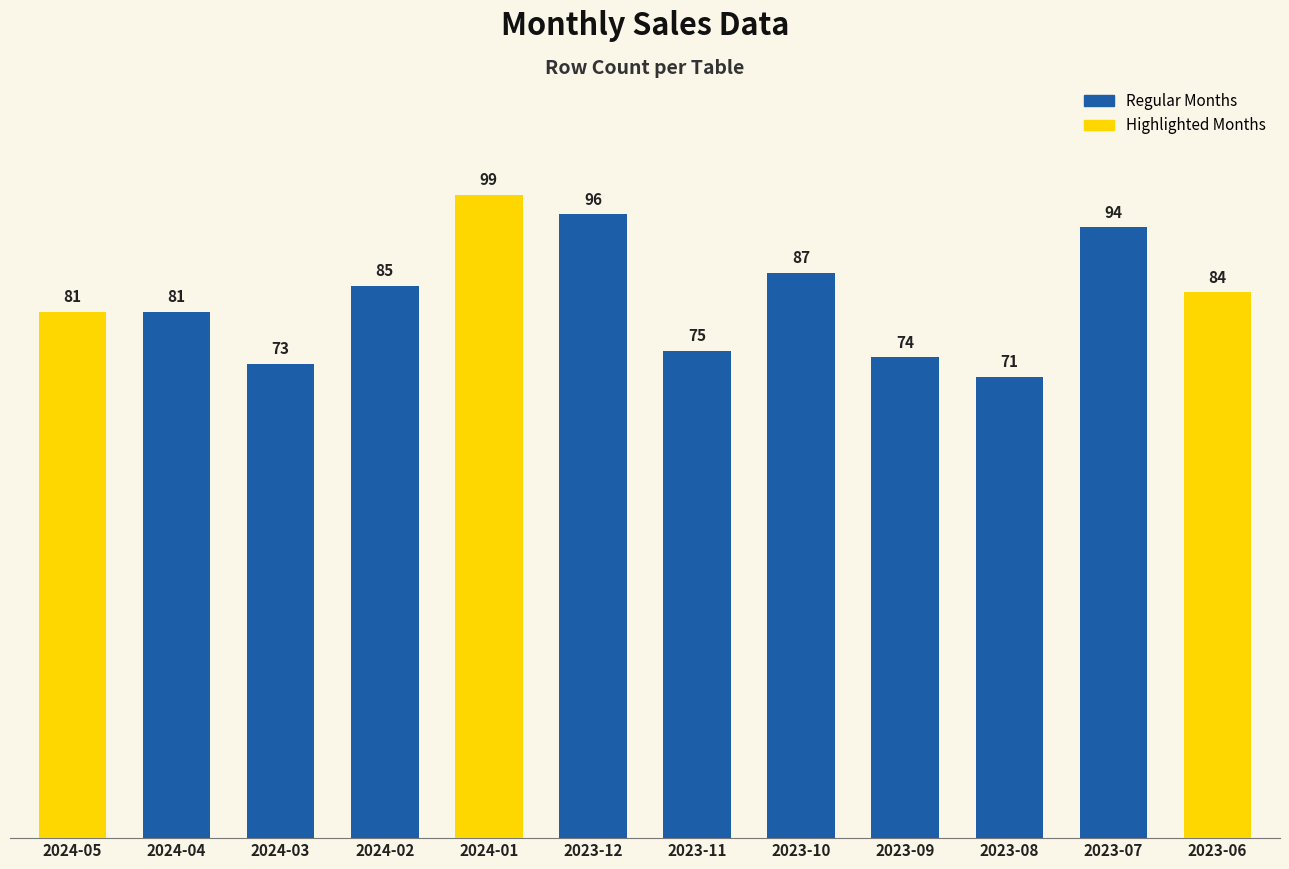

What is the maximum value shown in the chart?

99